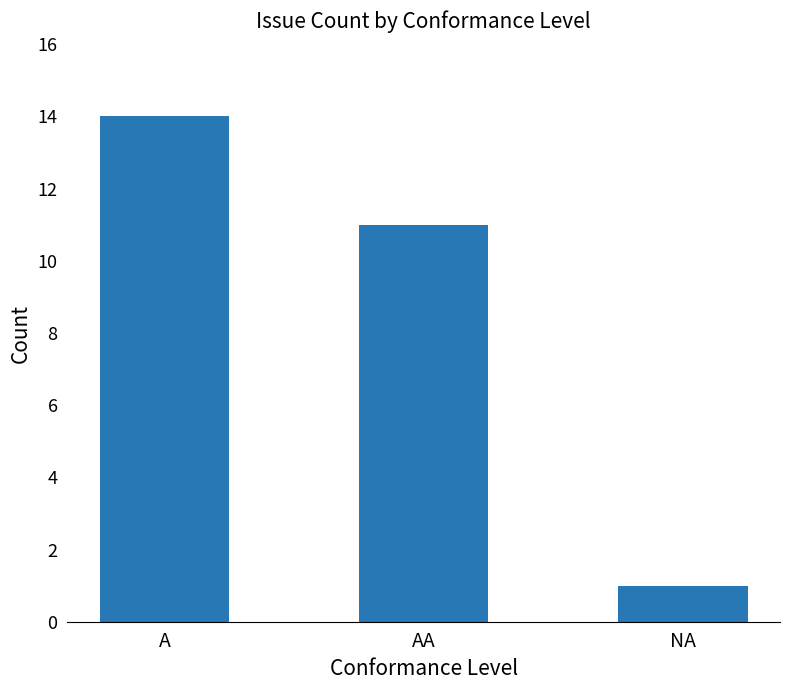

What is the value of the 2nd bar from the left?

11